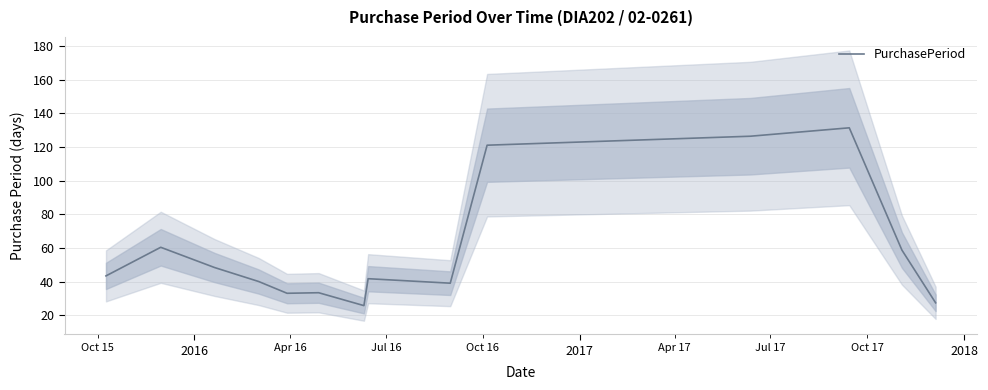

What is the sum of all values?

829.3